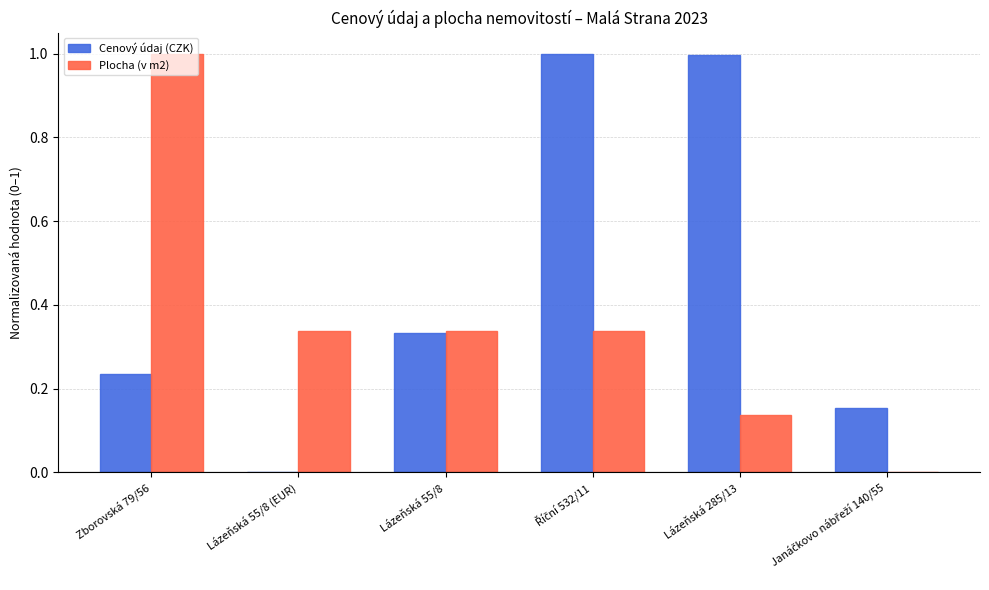

What is the maximum value shown in the chart?

1.0